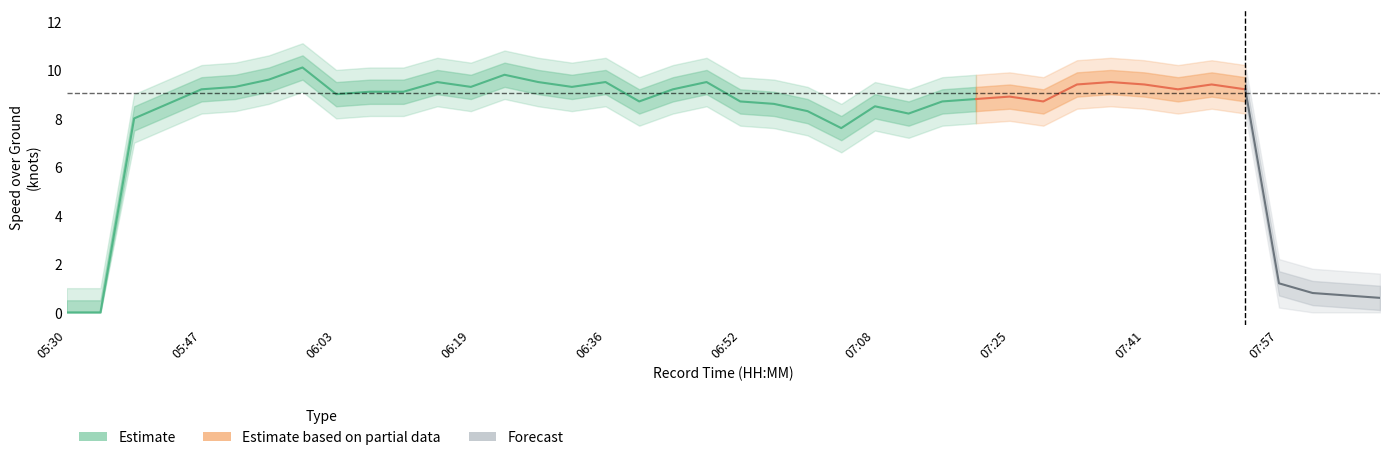

Read the SOG_lower1 value at 06:23.

9.3